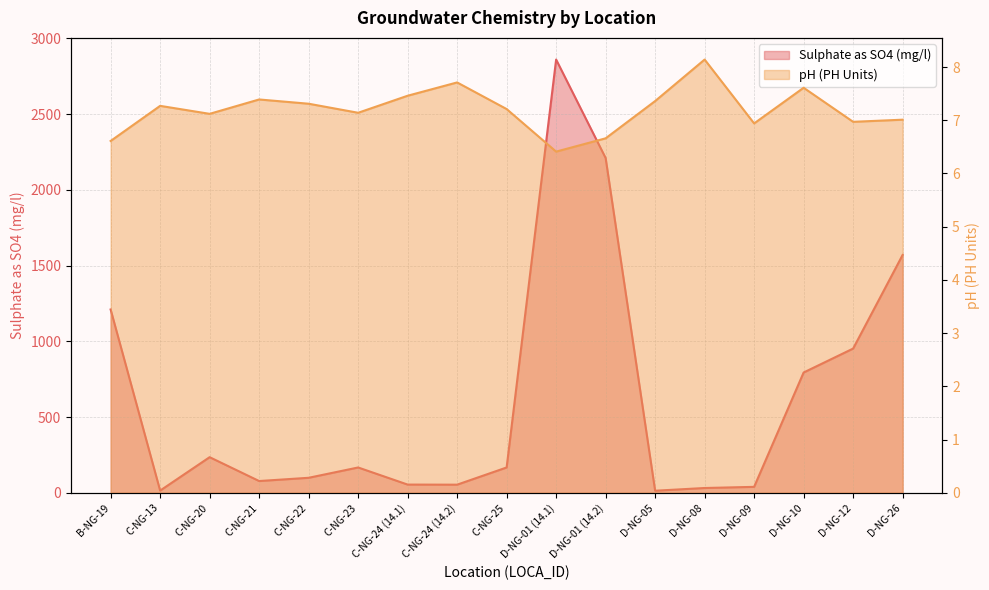

What is the label of the 12th point from the right?

C-NG-23